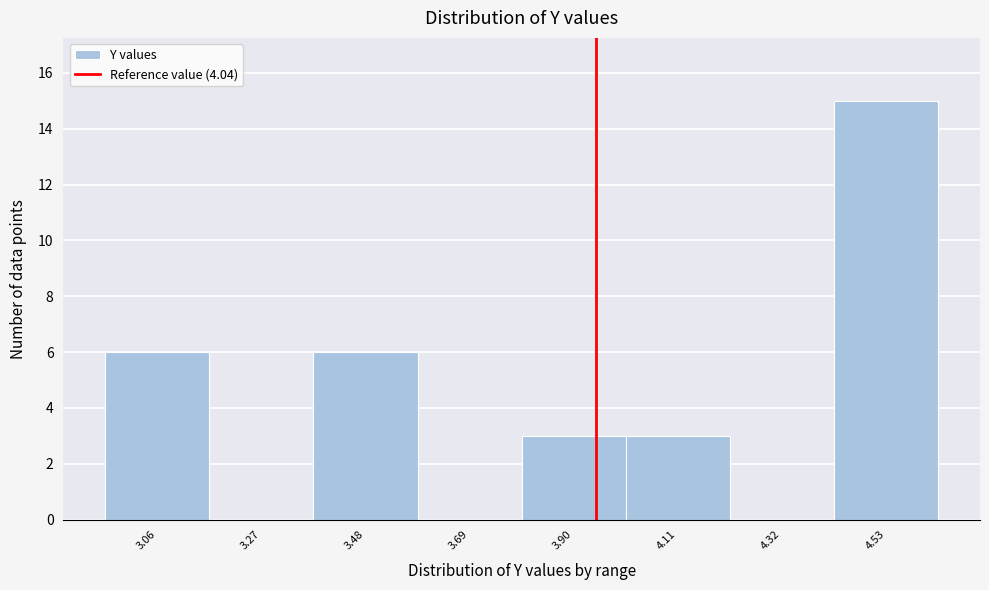

Reading left to right, list all the values displayed in this chart.

3.06=6	3.27=0	3.48=6	3.69=0	3.90=3	4.11=3	4.32=0	4.53=15